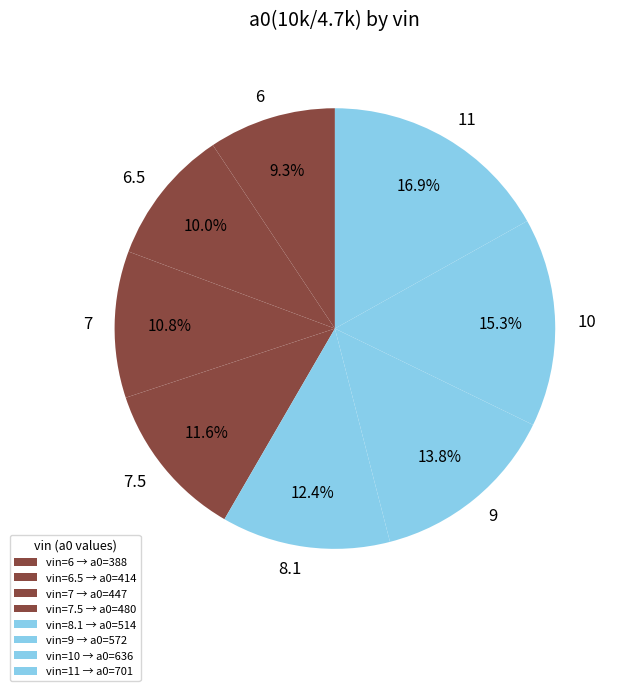

Does 7 account for over 50% of the chart?

No